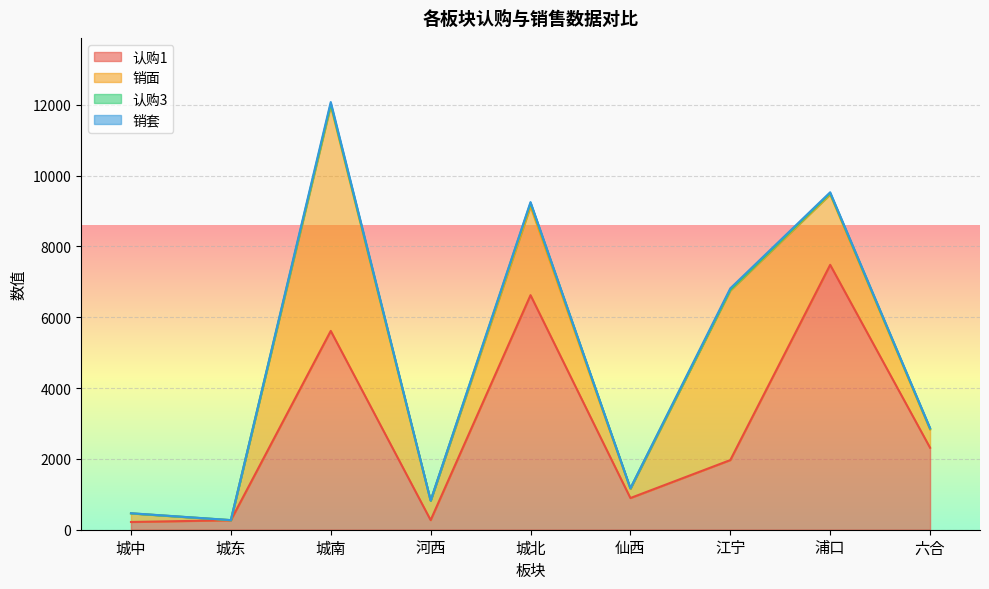

What is the maximum value shown in the chart?

7481.1